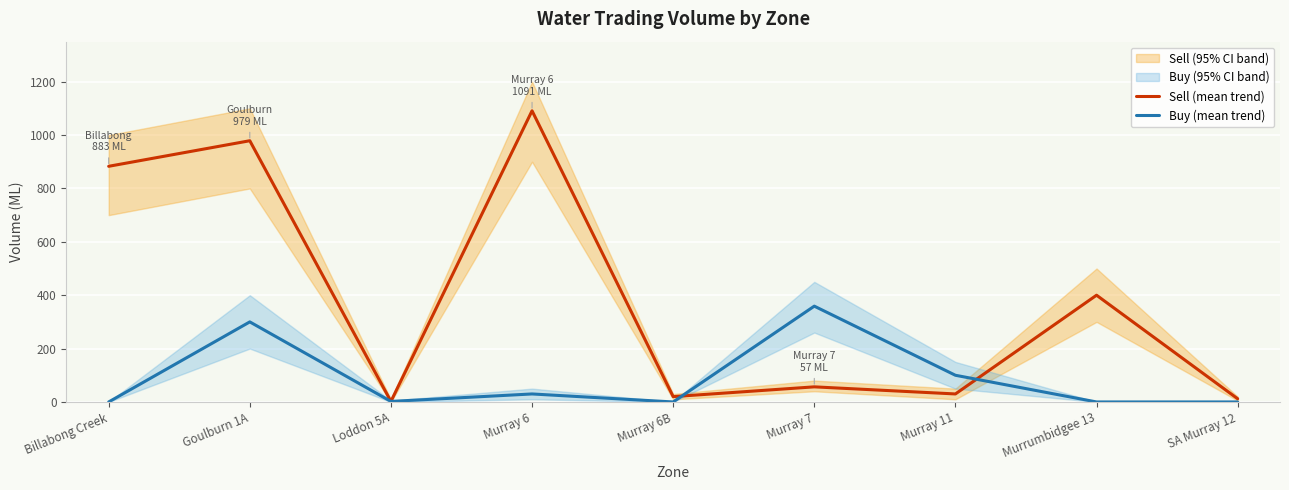

In Buy (mean trend), how many points are lower than both neighbors (excluding endpoints)?

2